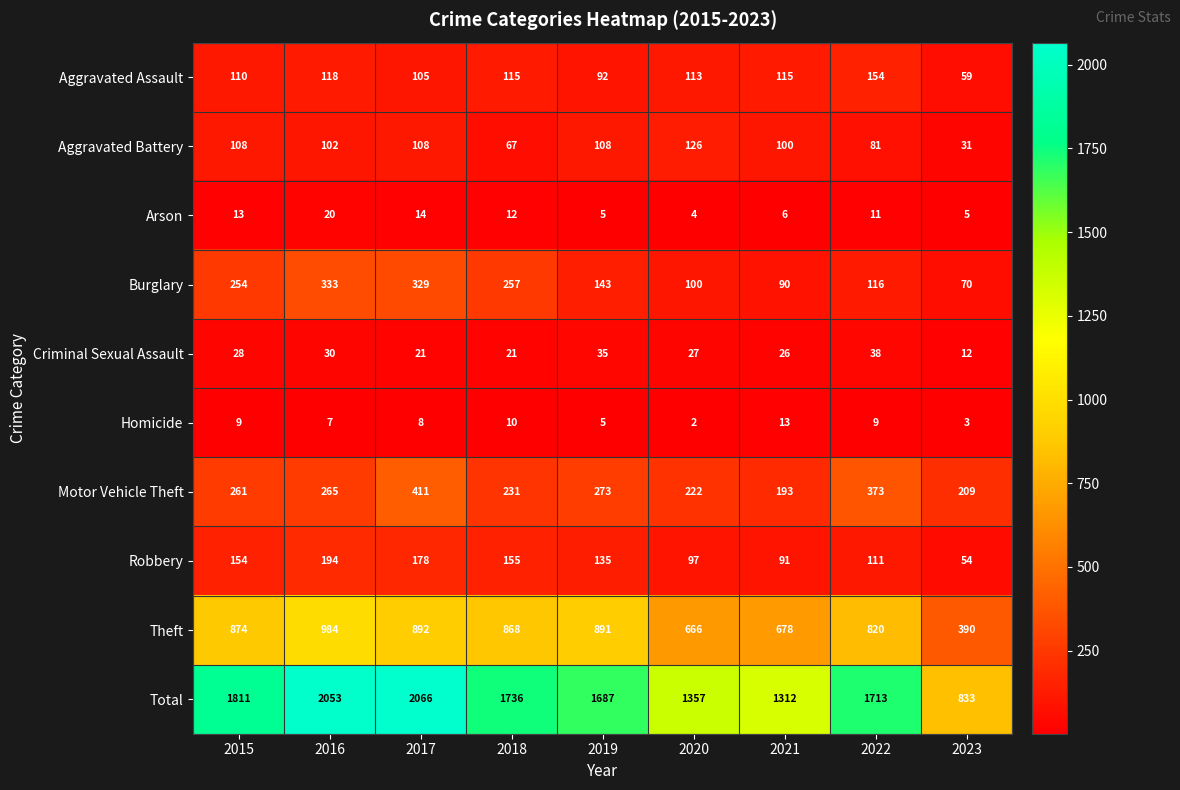

Which series has the largest total across all categories?

Total